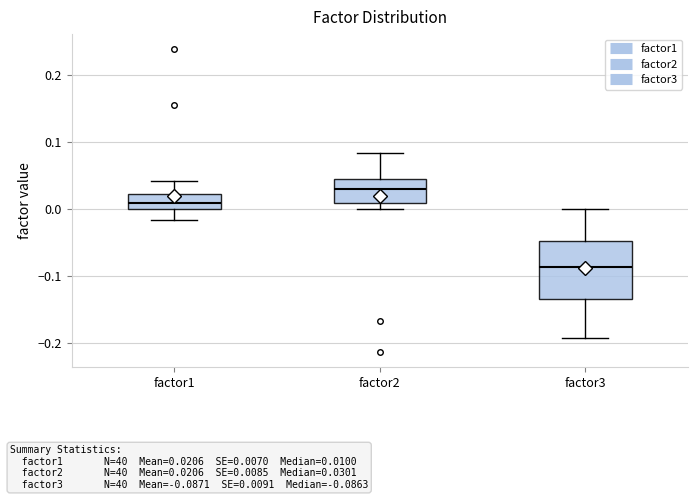

Reading left to right, transcribe this box plot: for each box, give where its median line is, the range the box spans, and where its two whiskers end, as read against the y-axis. The values are not printed on the chart, so give them approximately, as read against the axis.

factor1: median 0.01, box 0.00 to 0.02, whiskers -0.02 to 0.04
factor2: median 0.03, box 0.01 to 0.05, whiskers 0.00 to 0.08
factor3: median -0.09, box -0.13 to -0.05, whiskers -0.19 to 0.00